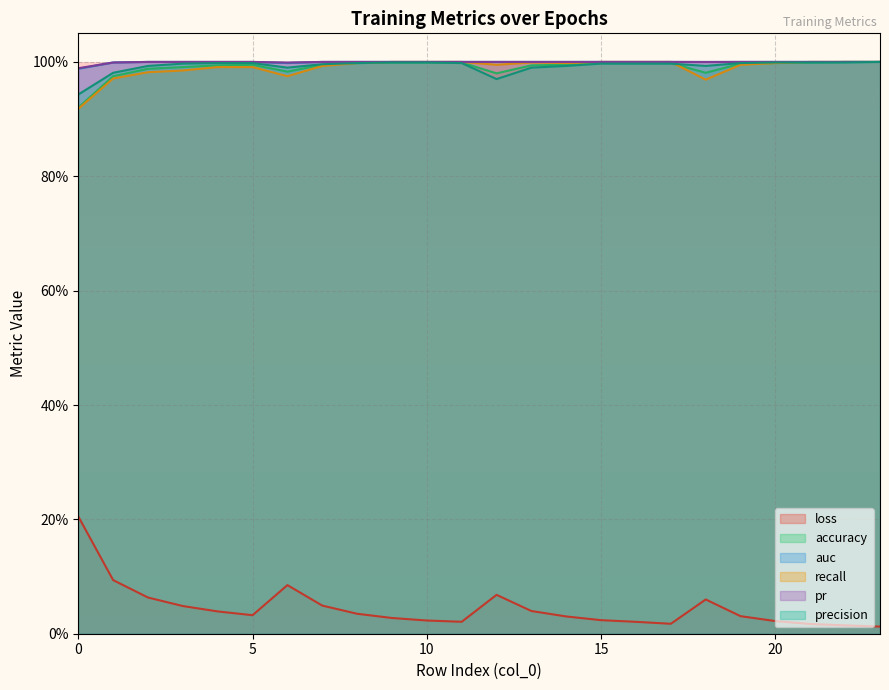

Reading left to right, extract all data points from this chart.

loss: 0=0.2	1=0.1	2=0.1	3=0.0	4=0.0	5=0.0	6=0.1	7=0.0	8=0.0	9=0.0	10=0.0	11=0.0	12=0.1	13=0.0	14=0.0	15=0.0	16=0.0	17=0.0	18=0.1	19=0.0	20=0.0	21=0.0	22=0.0	23=0.0
accuracy: 0=0.9	1=1.0	2=1.0	3=1.0	4=1.0	5=1.0	6=1.0	7=1.0	8=1.0	9=1.0	10=1.0	11=1.0	12=1.0	13=1.0	14=1.0	15=1.0	16=1.0	17=1.0	18=1.0	19=1.0	20=1.0	21=1.0	22=1.0	23=1.0
auc: 0=1.0	1=1.0	2=1.0	3=1.0	4=1.0	5=1.0	6=1.0	7=1.0	8=1.0	9=1.0	10=1.0	11=1.0	12=1.0	13=1.0	14=1.0	15=1.0	16=1.0	17=1.0	18=1.0	19=1.0	20=1.0	21=1.0	22=1.0	23=1.0
recall: 0=0.9	1=1.0	2=1.0	3=1.0	4=1.0	5=1.0	6=1.0	7=1.0	8=1.0	9=1.0	10=1.0	11=1.0	12=1.0	13=1.0	14=1.0	15=1.0	16=1.0	17=1.0	18=1.0	19=1.0	20=1.0	21=1.0	22=1.0	23=1.0
pr: 0=1.0	1=1.0	2=1.0	3=1.0	4=1.0	5=1.0	6=1.0	7=1.0	8=1.0	9=1.0	10=1.0	11=1.0	12=1.0	13=1.0	14=1.0	15=1.0	16=1.0	17=1.0	18=1.0	19=1.0	20=1.0	21=1.0	22=1.0	23=1.0
precision: 0=0.9	1=1.0	2=1.0	3=1.0	4=1.0	5=1.0	6=1.0	7=1.0	8=1.0	9=1.0	10=1.0	11=1.0	12=1.0	13=1.0	14=1.0	15=1.0	16=1.0	17=1.0	18=1.0	19=1.0	20=1.0	21=1.0	22=1.0	23=1.0